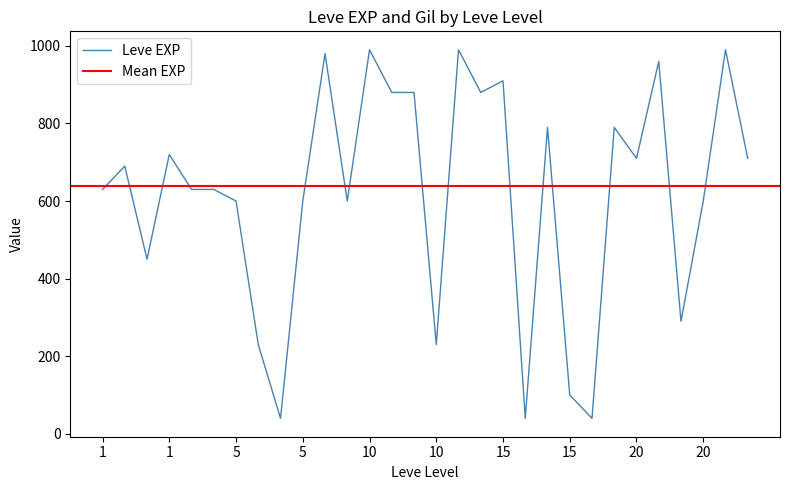

Read the value at 1, to the nearest 10.

630